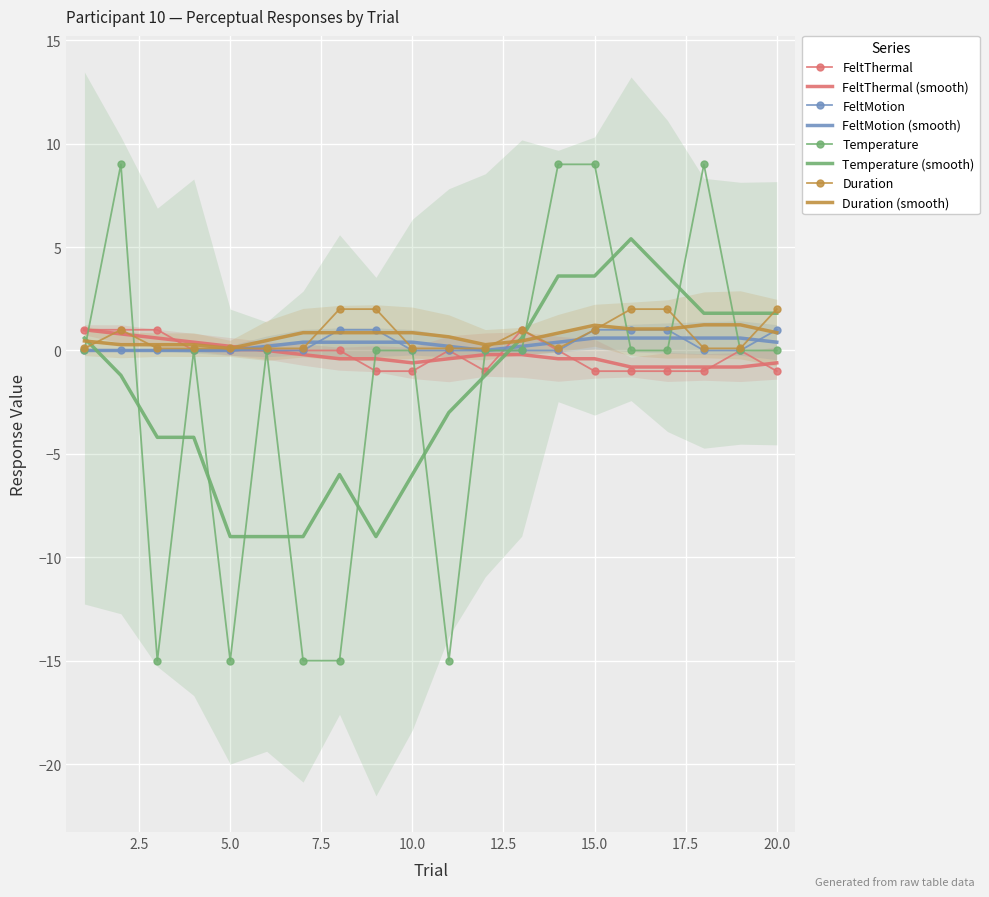

At 4, list the series in order from smallest to largest.

FeltThermal, FeltMotion, Temperature, Duration